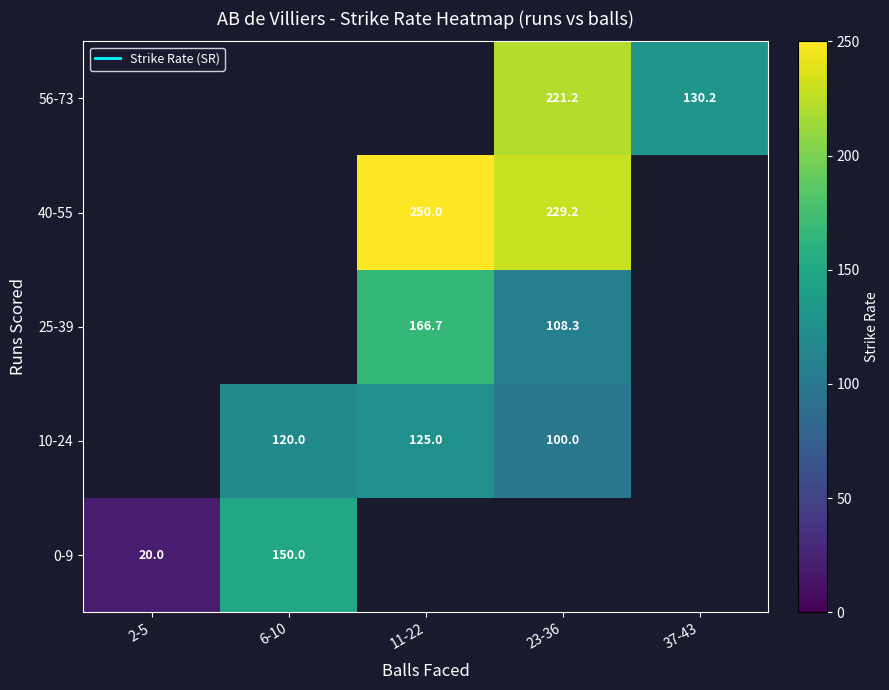

How many categories are shown in the chart?

5